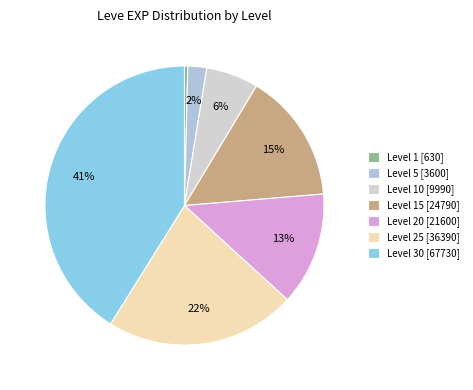

Which slice is the smallest?

Level 1 [630]